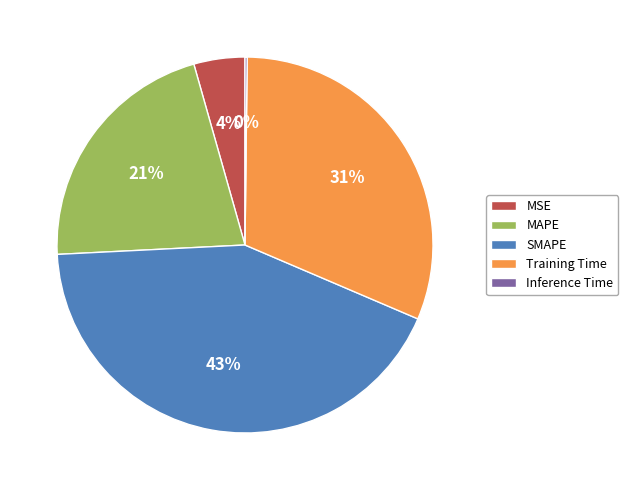

Between MSE and SMAPE, which is larger?

SMAPE